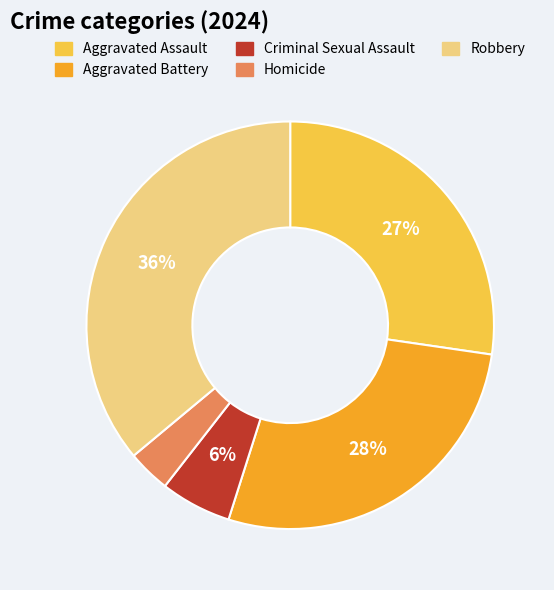

Is it true that Robbery is 36% of the pie?

True